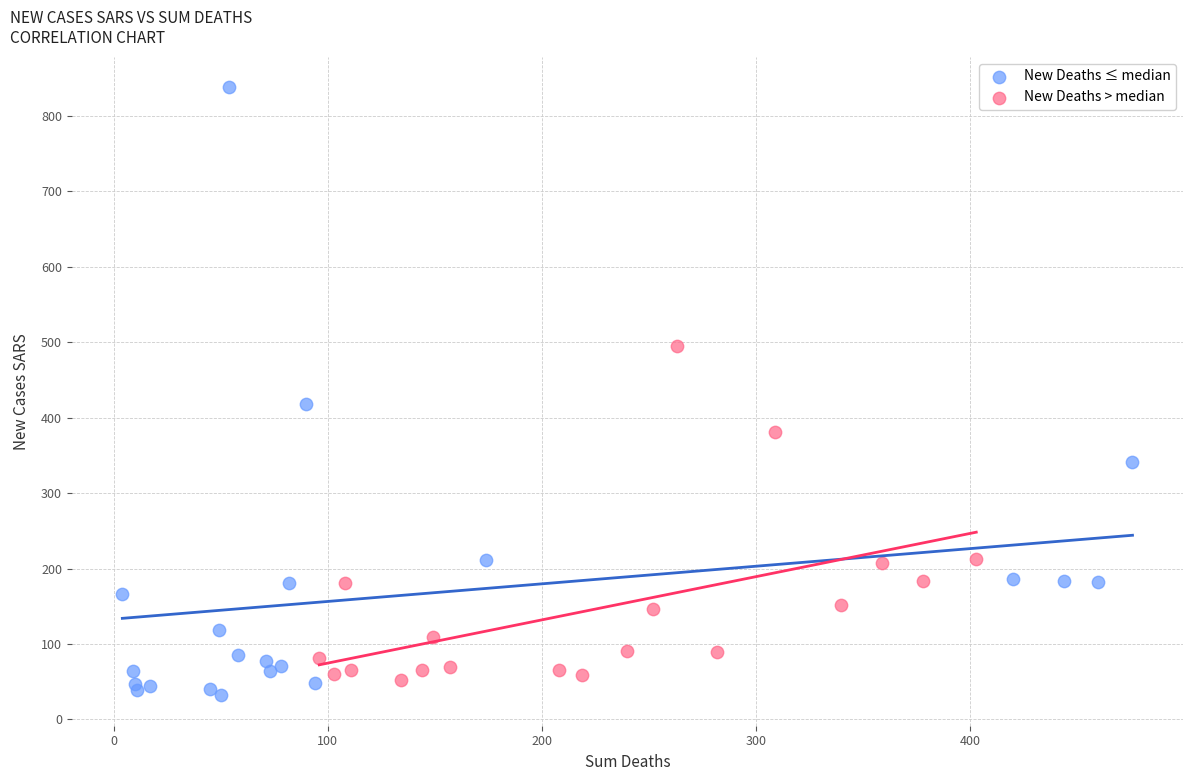

Which series contains the highest Y value?

New Deaths ≤ median